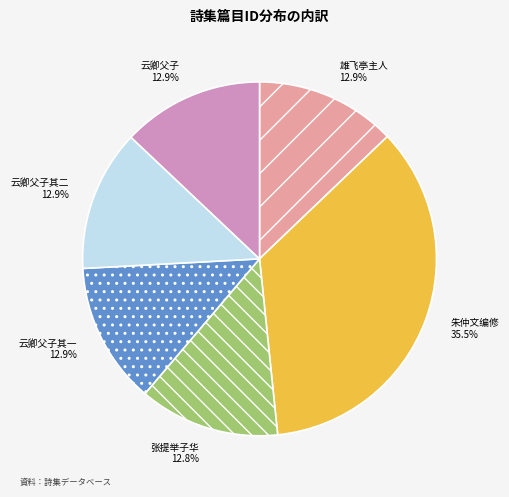

Do 张提举子华 and 云卿父子其一 together represent more than half of the pie?

No